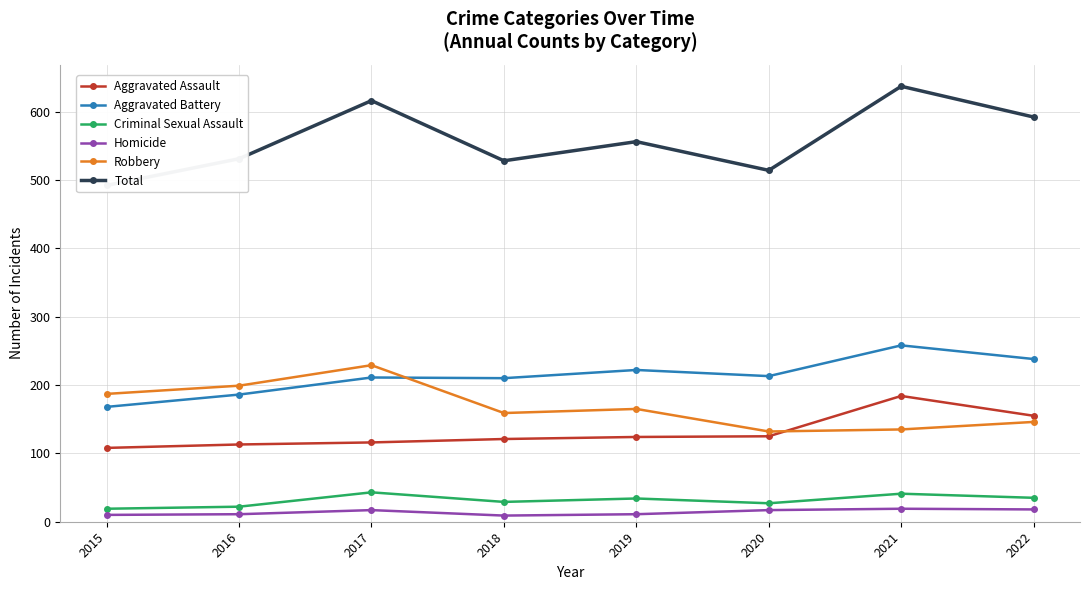

Reading left to right, what are all the values shown in this chart?

Aggravated Assault: 2015=108	2016=113	2017=116	2018=121	2019=124	2020=125	2021=184	2022=155
Aggravated Battery: 2015=168	2016=186	2017=211	2018=210	2019=222	2020=213	2021=258	2022=238
Criminal Sexual Assault: 2015=19	2016=22	2017=43	2018=29	2019=34	2020=27	2021=41	2022=35
Homicide: 2015=10	2016=11	2017=17	2018=9	2019=11	2020=17	2021=19	2022=18
Robbery: 2015=187	2016=199	2017=229	2018=159	2019=165	2020=132	2021=135	2022=146
Total: 2015=492	2016=531	2017=616	2018=528	2019=556	2020=514	2021=637	2022=592